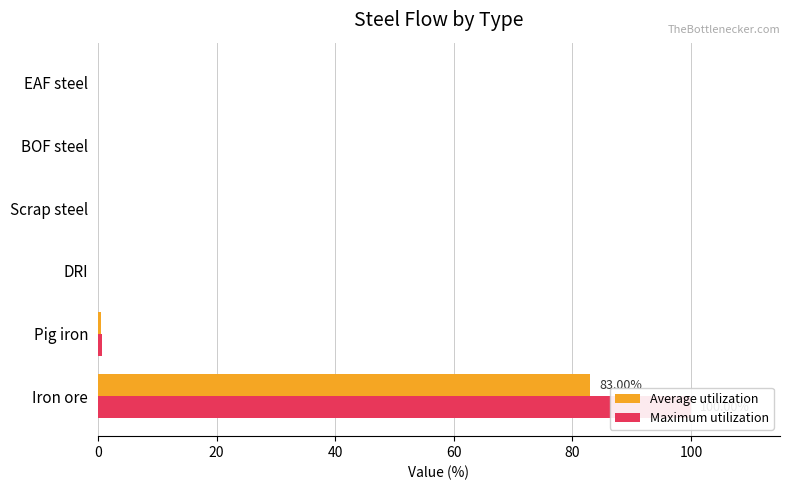

How many distinct data groups are displayed?

2